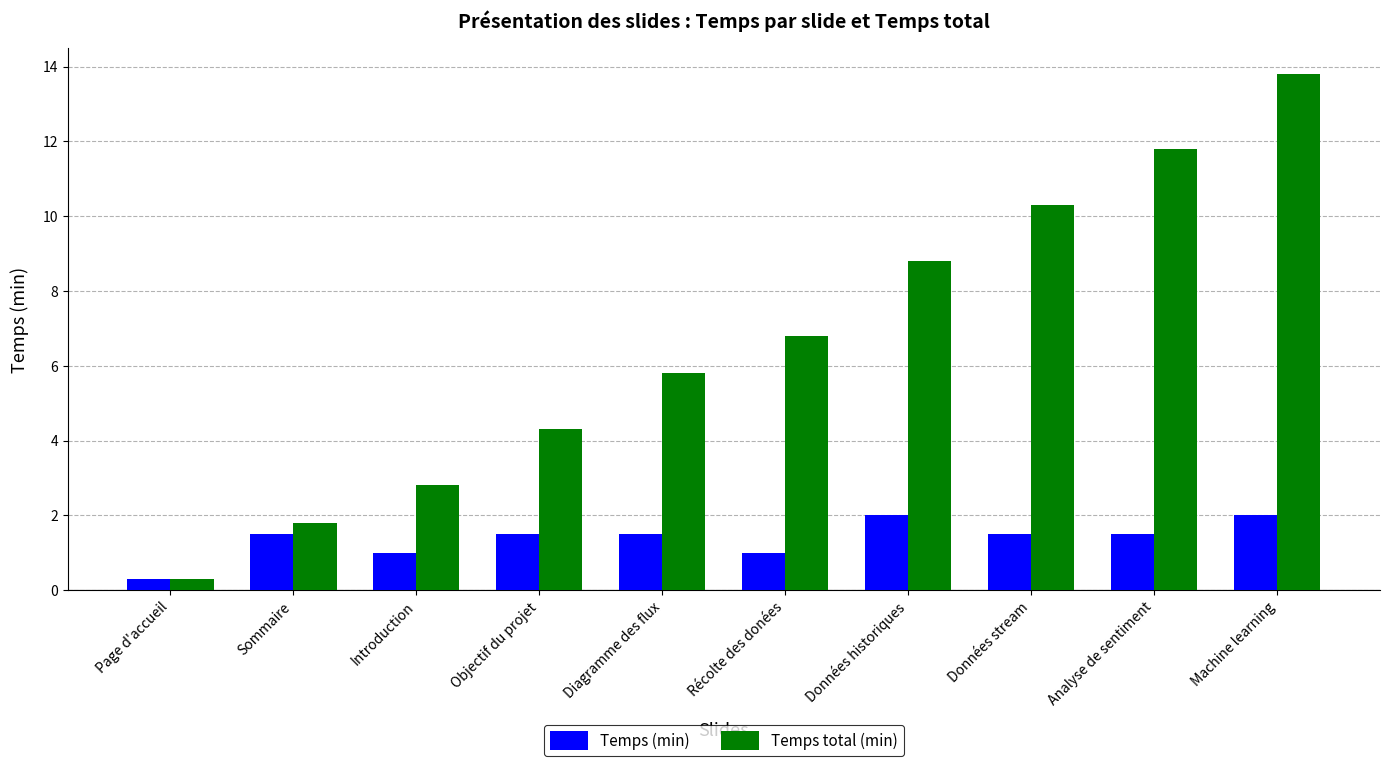

What is the smallest value displayed?

0.3